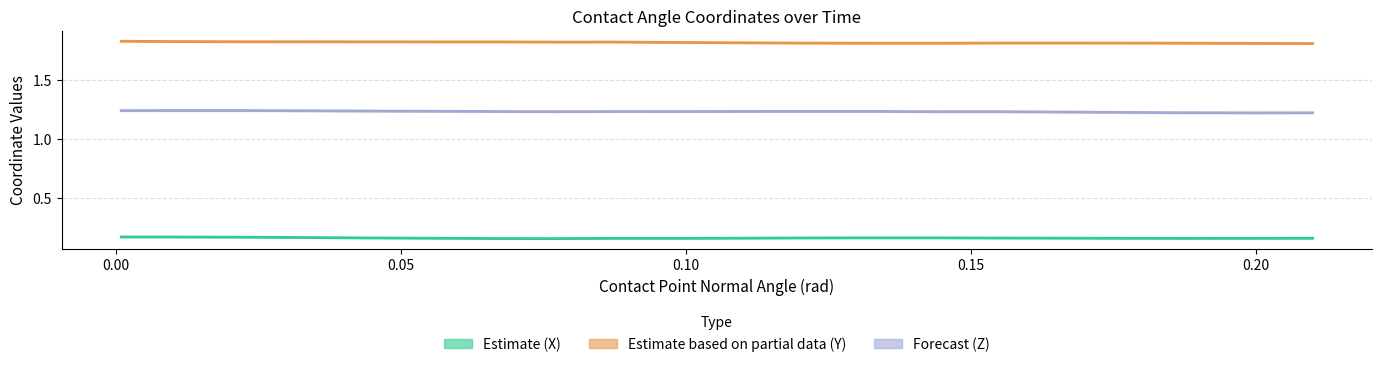

Does the chart have visible grid lines?

Yes